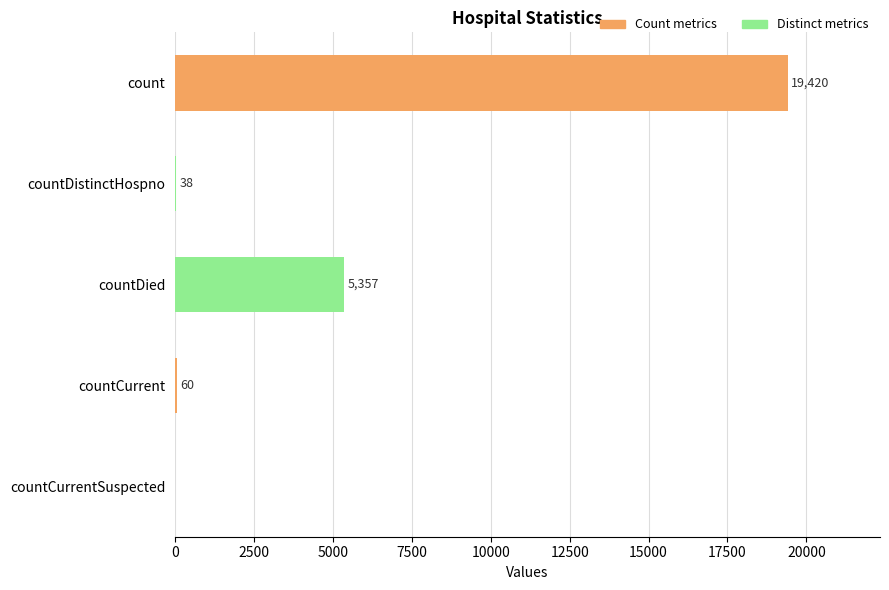

True or false: the data shows 19420 at count.

True